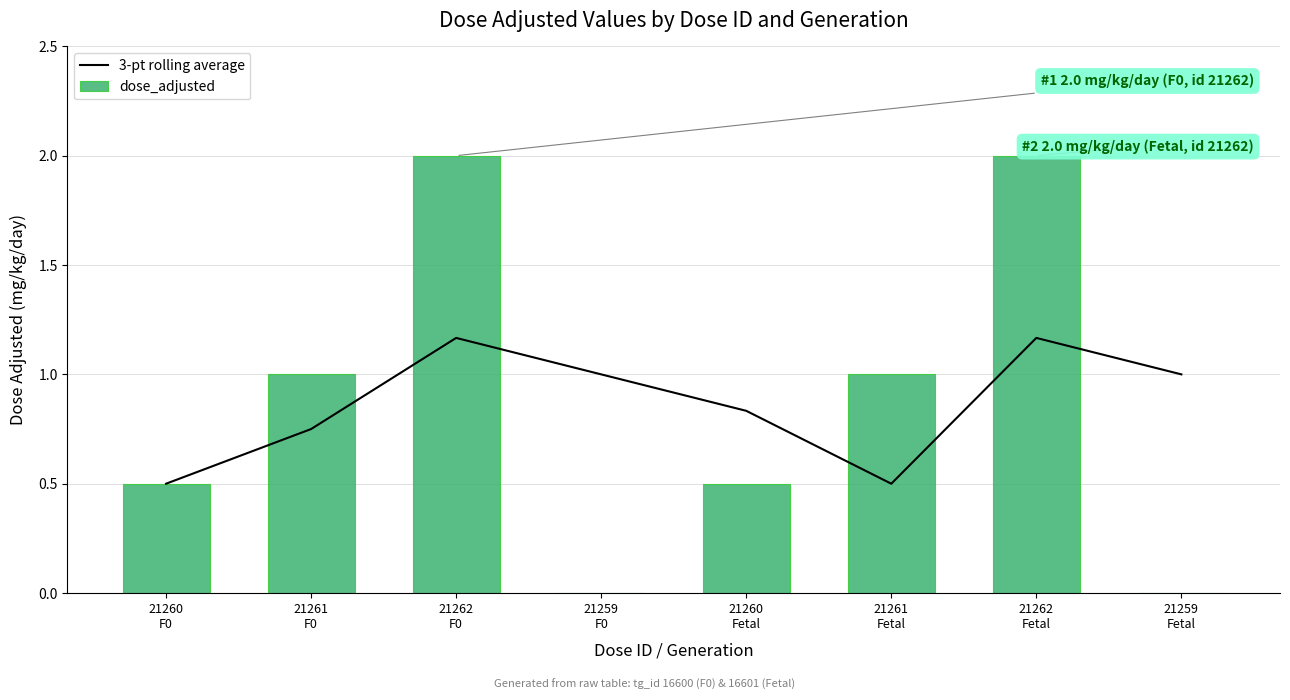

What is the value of the dose_adjusted bar at the 6th from the left?

1.0